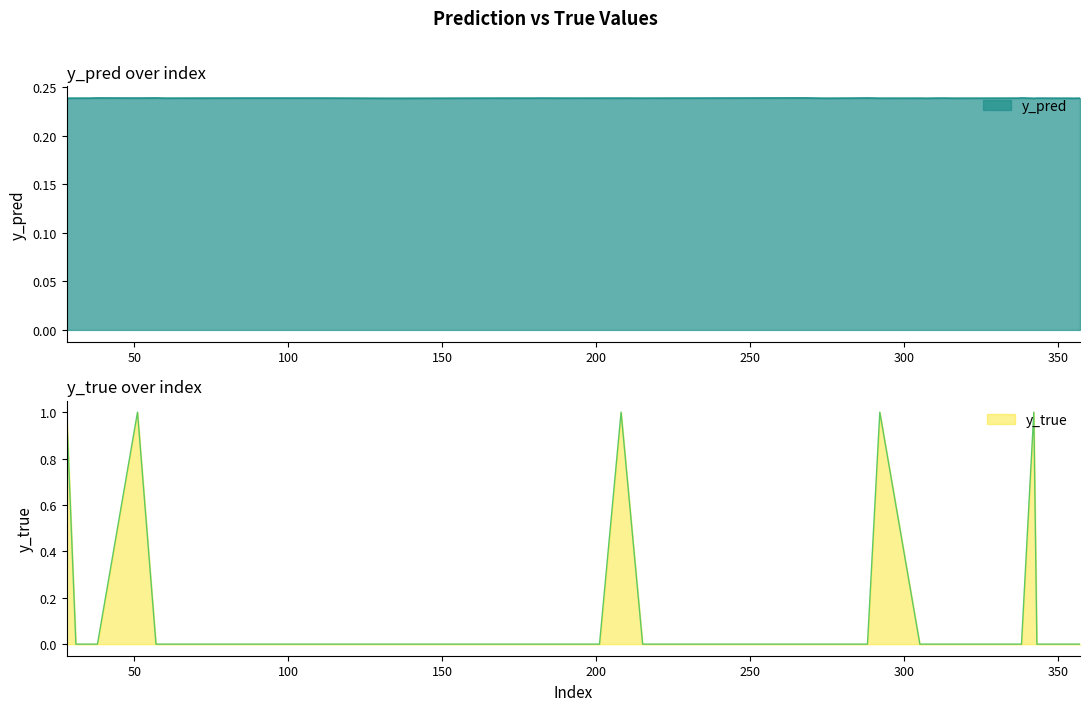

True or false: y_pred has a value of 0.2 at 94.

True